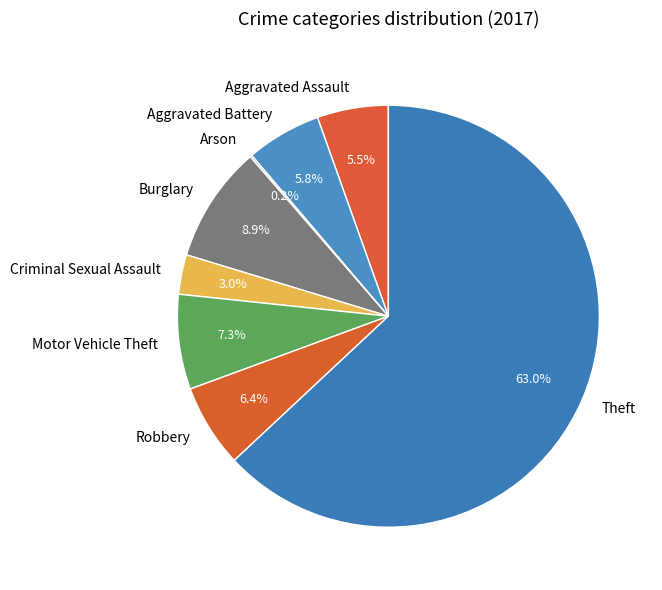

What percentage do Burglary and Aggravated Battery together represent?

14.7%